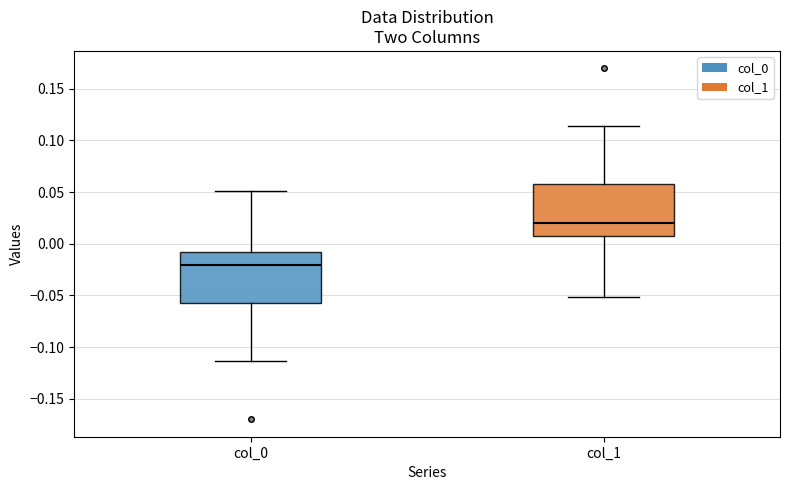

Reading left to right, read every box against the y-axis: the position of its median line, the range the box covers, and the ends of its whiskers. The values are not printed on the chart, so give them approximately, as read against the axis.

col_0: median -0.020, box -0.060 to -0.010, whiskers -0.115 to 0.050
col_1: median 0.020, box 0.010 to 0.055, whiskers -0.050 to 0.115